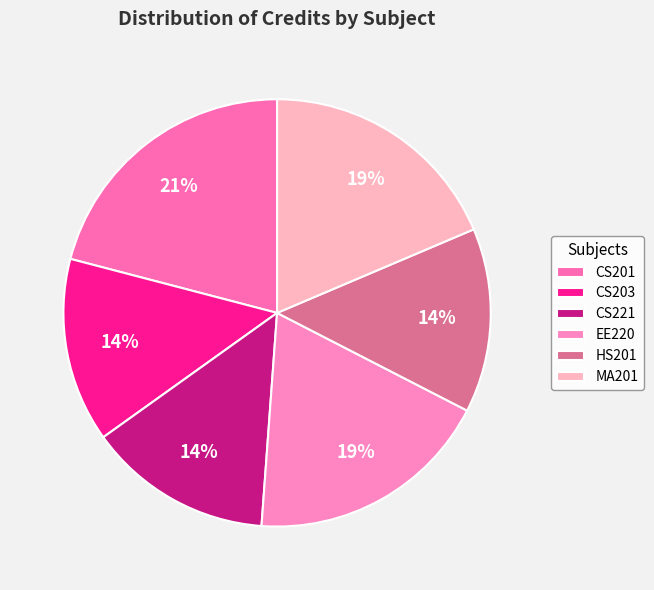

Which category has the smallest portion of the pie?

CS203